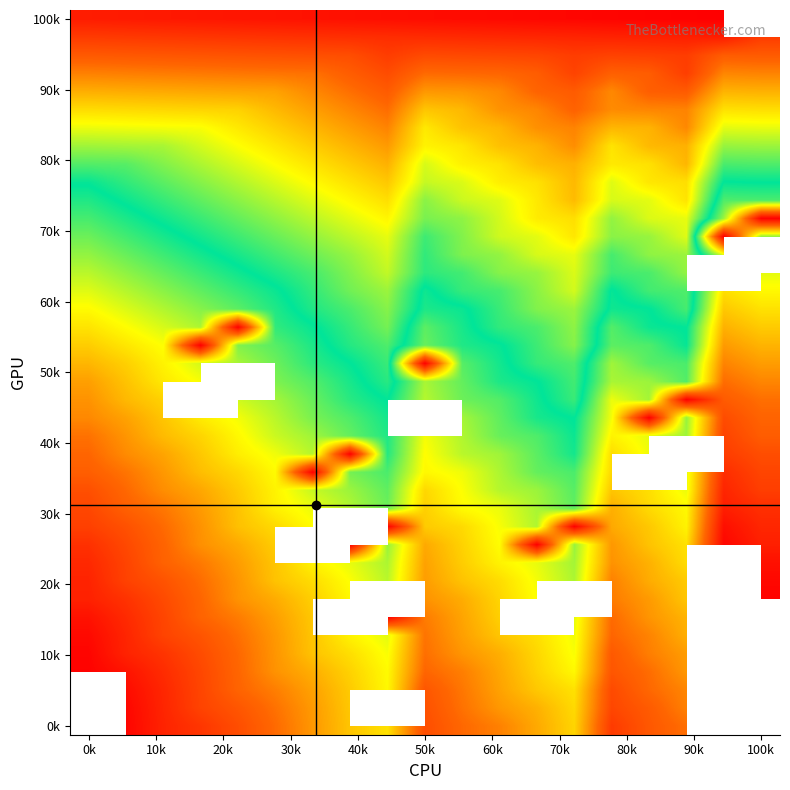

What is the smallest value displayed?

1.0